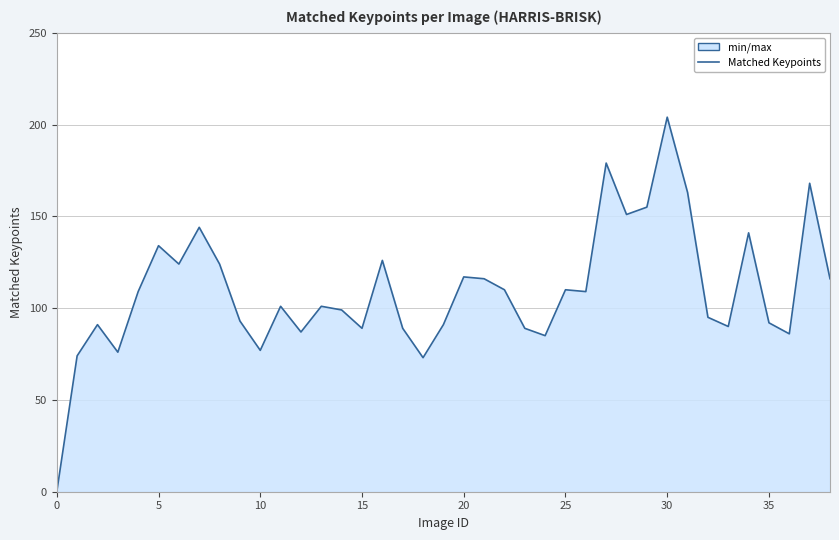

What value does the data have at 16, to the nearest 50?

150